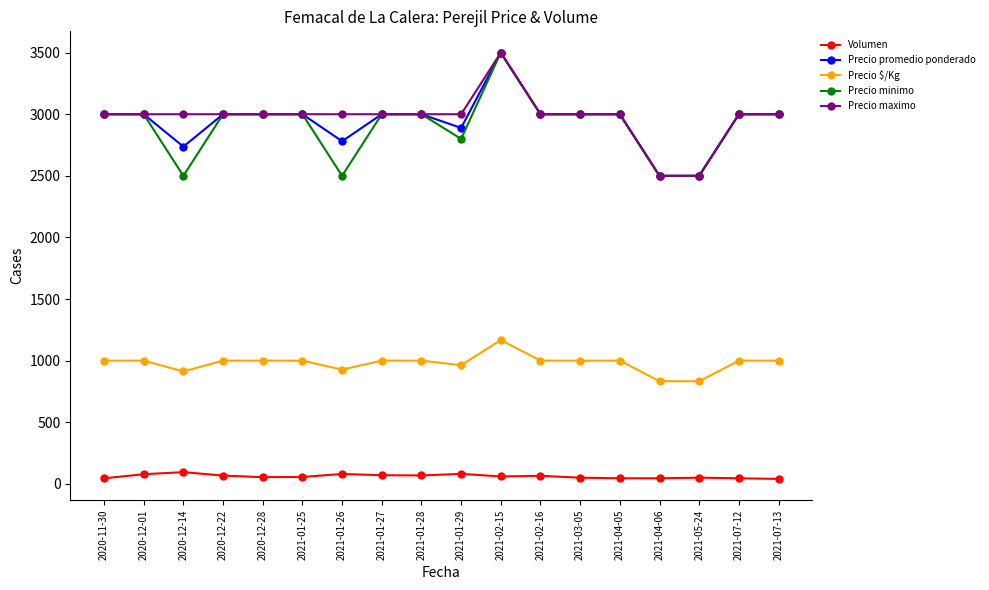

The value of Precio promedio ponderado at 2020-12-28 is 3000. True or false?

True